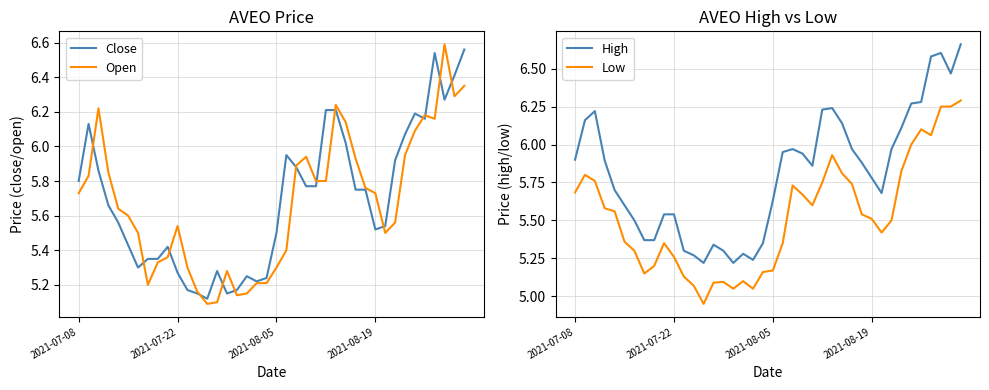

The value of Close at 2021-08-19 is 9.6. True or false?

False